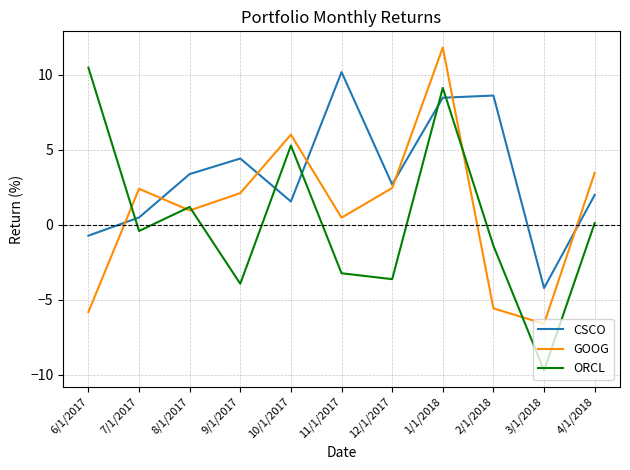

Rank the series by their average value, from lowest to highest.

ORCL, GOOG, CSCO